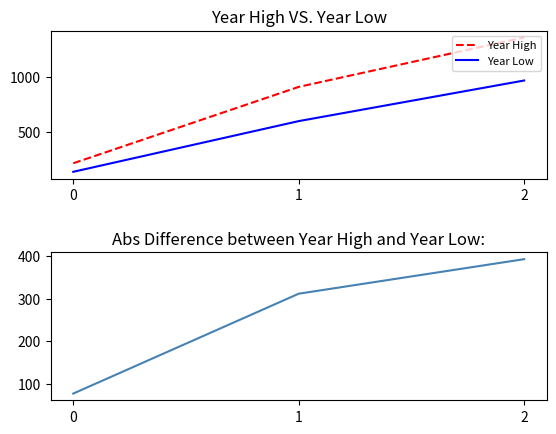

List the series in order of their overall mean, lowest first.

Abs Difference, Year Low, Year High